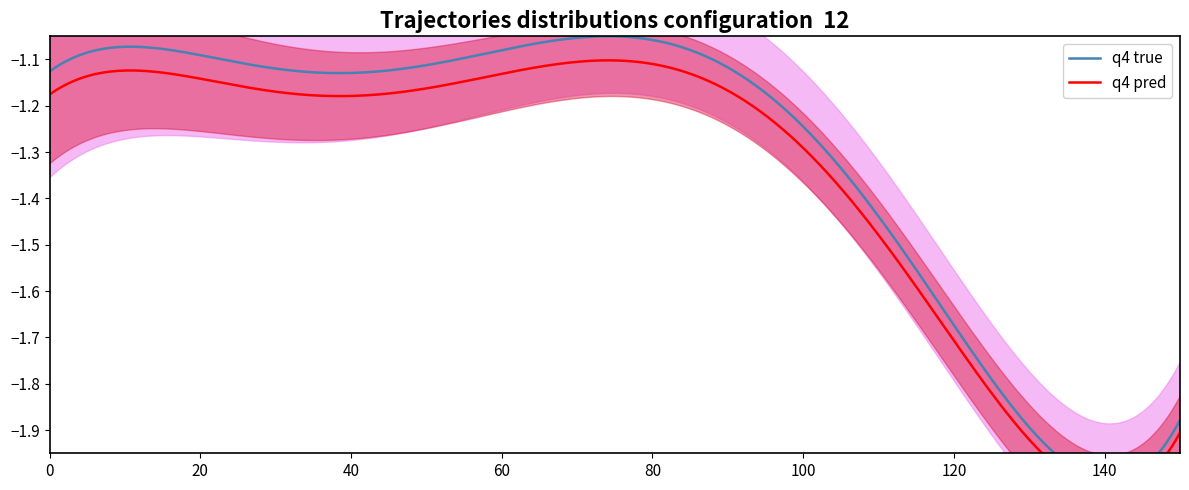

The chart shows a value of 0.5 at 17. True or false?

False